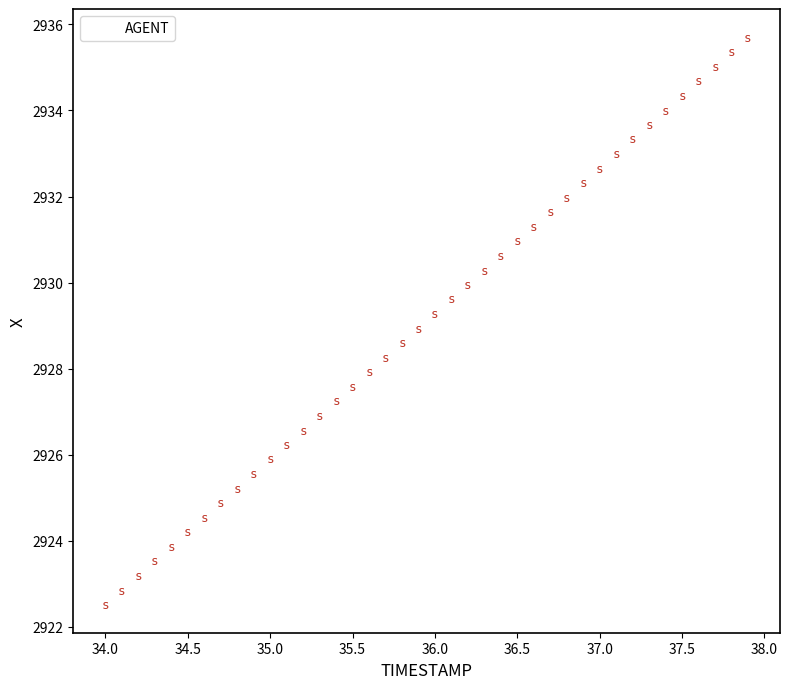

What is the range of X values (max minus min)?

3.9